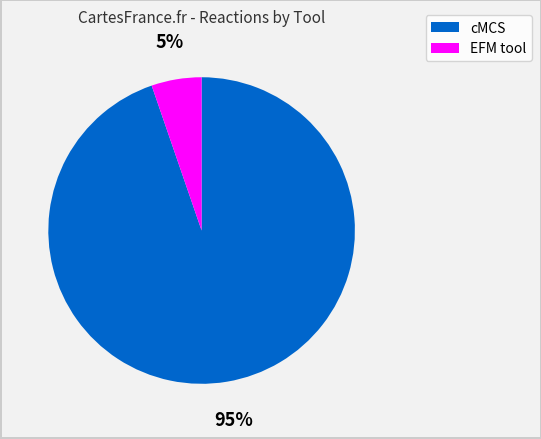

Approximately how many times larger is the value at EFM tool compared to cMCS?

0.1